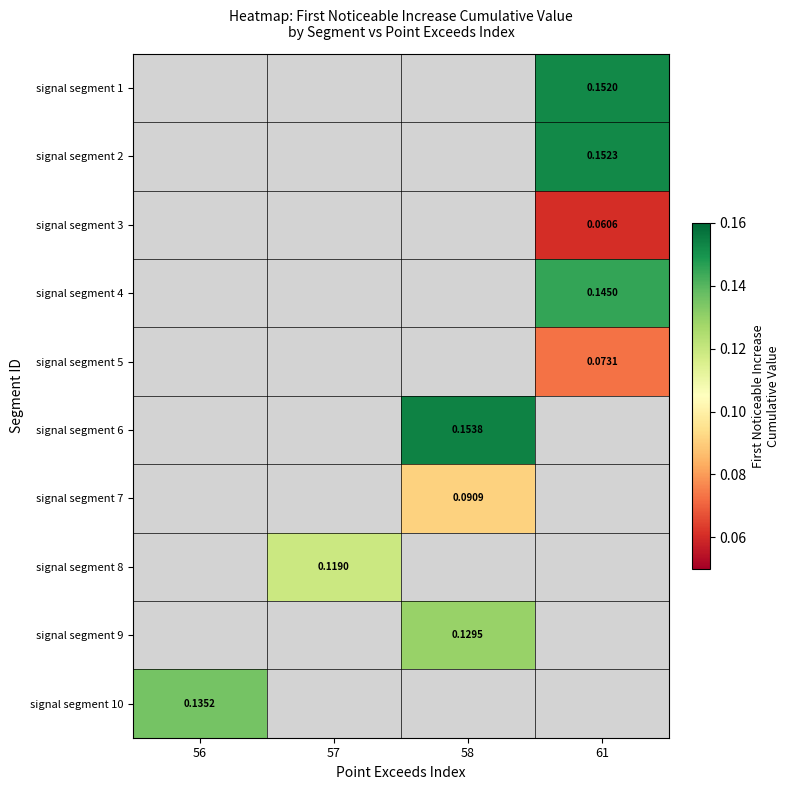

Which category has the lowest value in the signal segment 10 series?

56